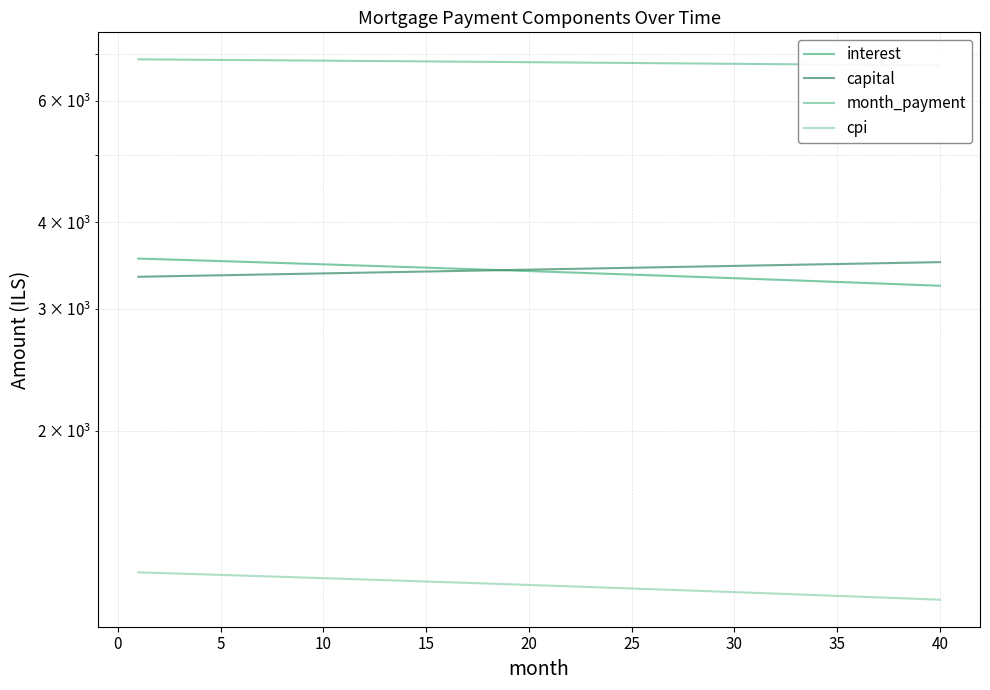

What is the difference between the maximum and second lowest values in the capital series?

162.5